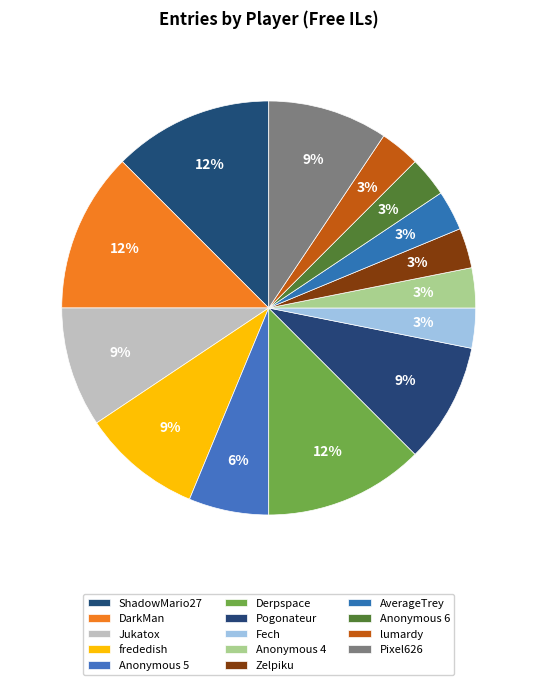

What is the smallest slice in the pie chart?

Fech